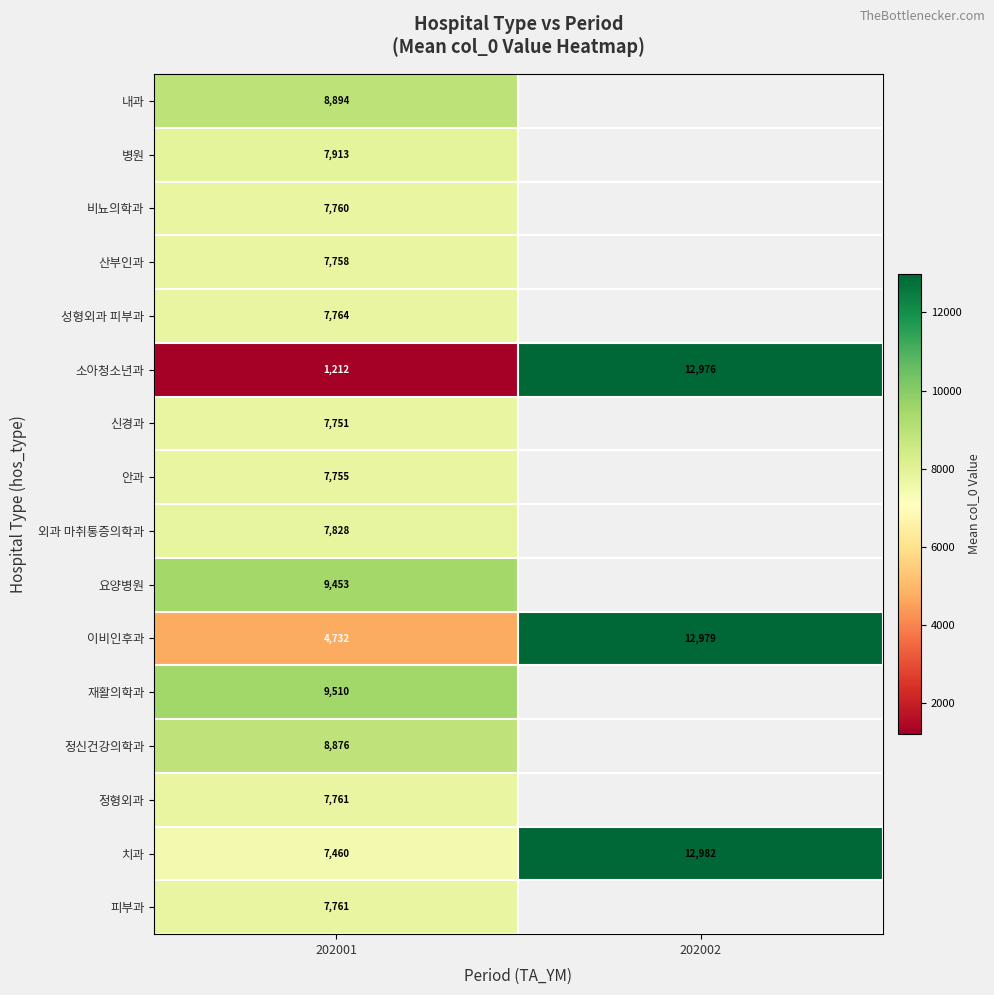

Which series has the largest total across all categories?

치과